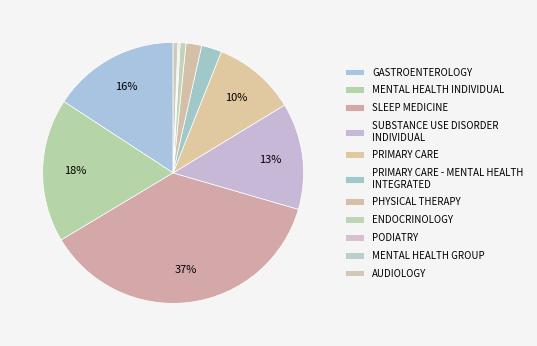

Which has a higher value, SLEEP MEDICINE or GASTROENTEROLOGY?

SLEEP MEDICINE